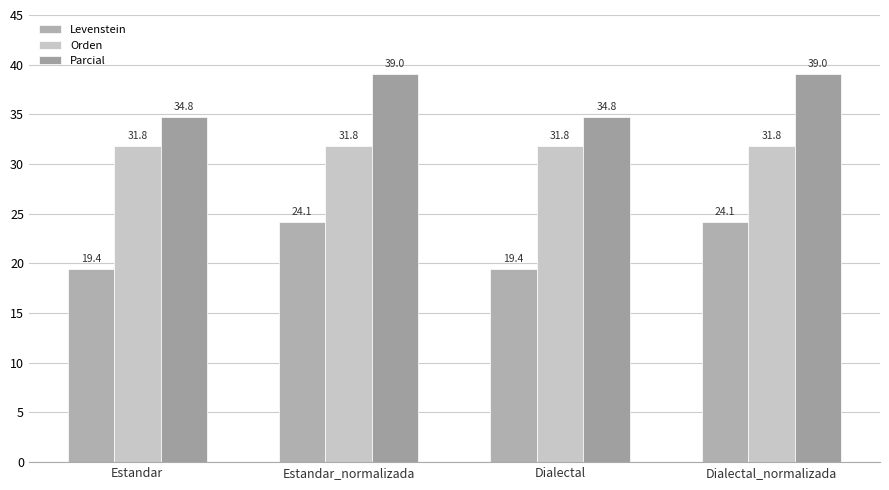

What is the lowest value of the Parcial series?

34.8